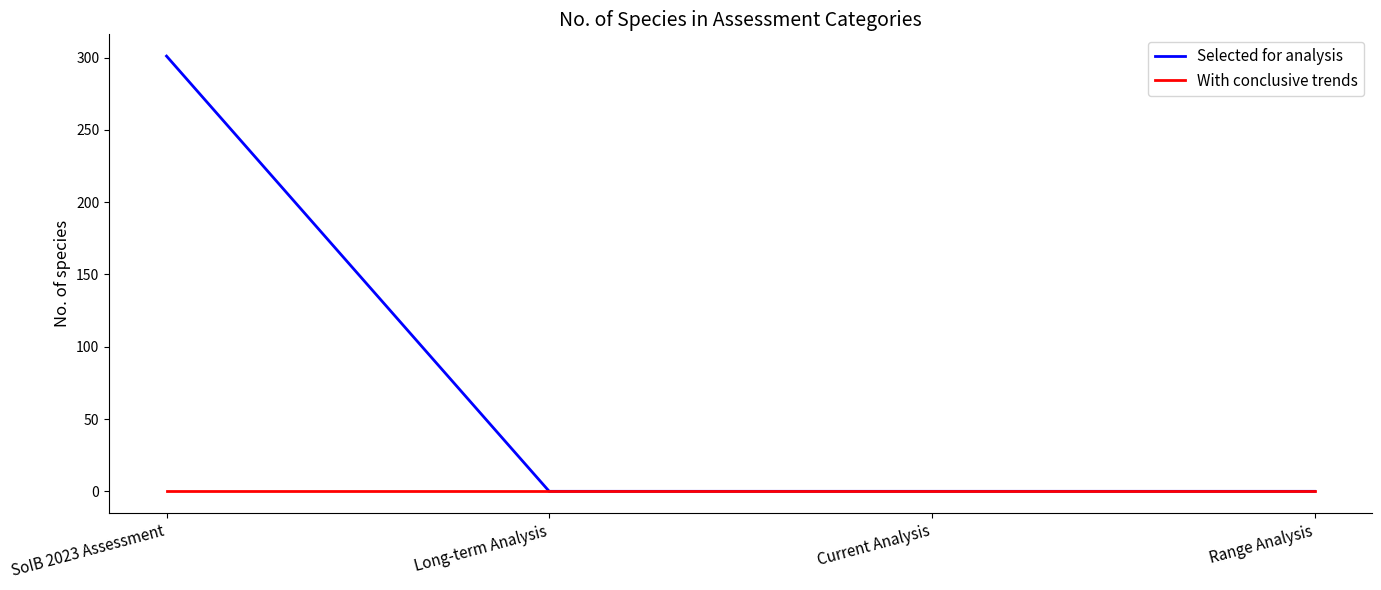

Which series has the widest spread of values?

Selected for analysis